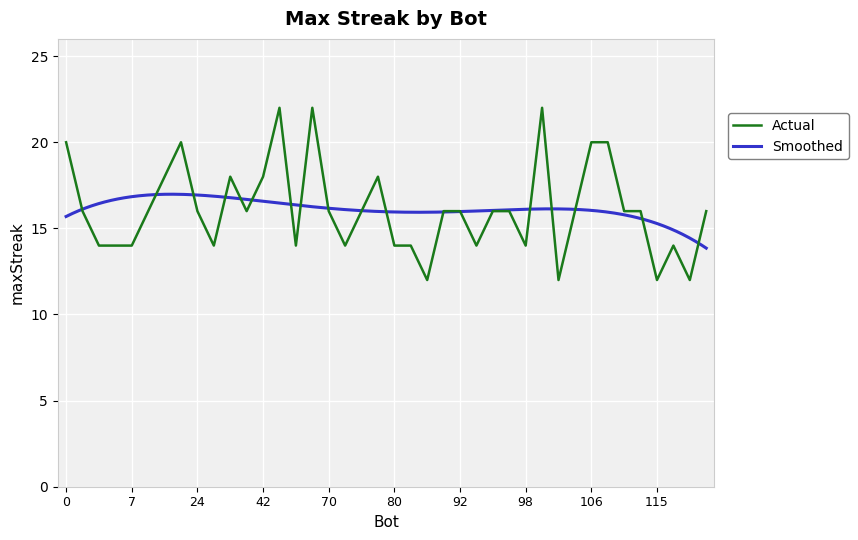

List the labels in order of value, largest first.

47, 68, 99, 0, 23, 106, 110, 17, 34, 42, 75, 2, 11, 24, 37, 70, 74, 90, 92, 96, 97, 104, 111, 113, 120, 3, 5, 7, 28, 51, 73, 80, 84, 95, 98, 116, 87, 101, 115, 117